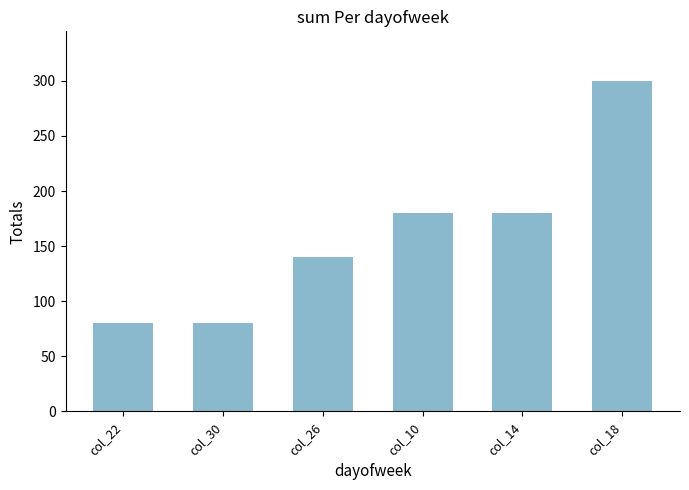

How many values are below 180?

3